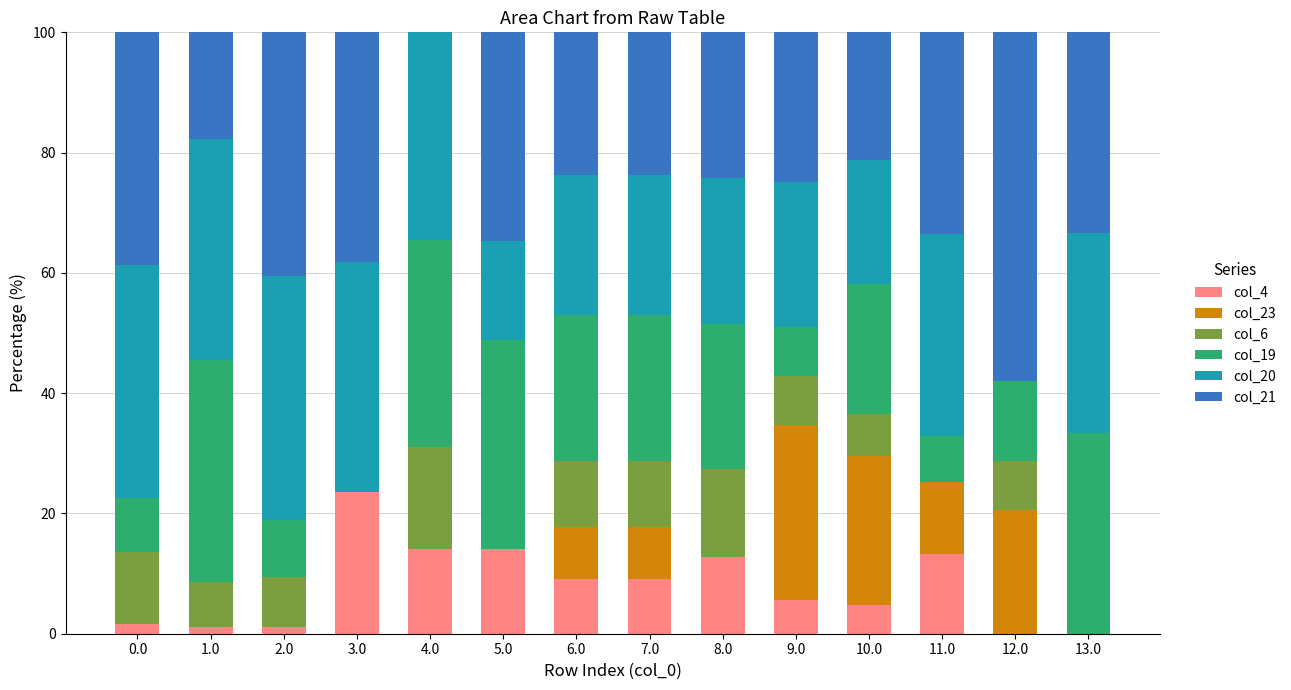

Are the bars horizontal?

No